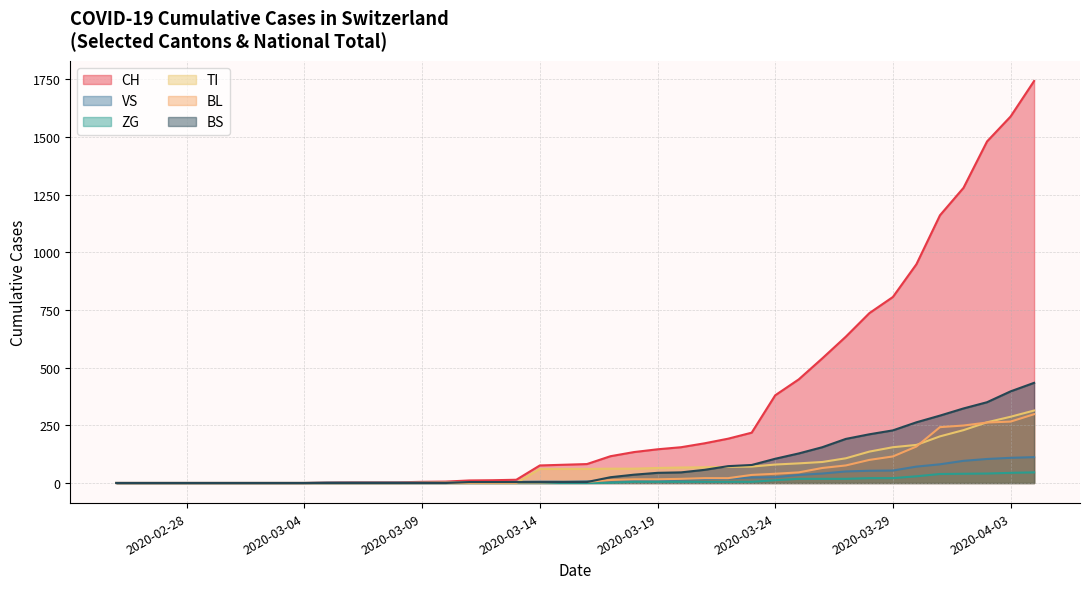

What is the highest value of the ZG series?

46